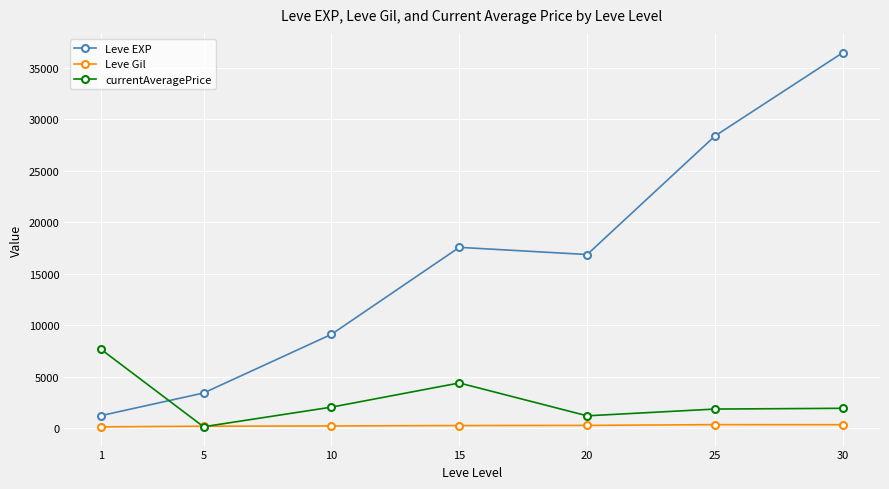

What is the spread (max minus min) of values at 10?

8903.8